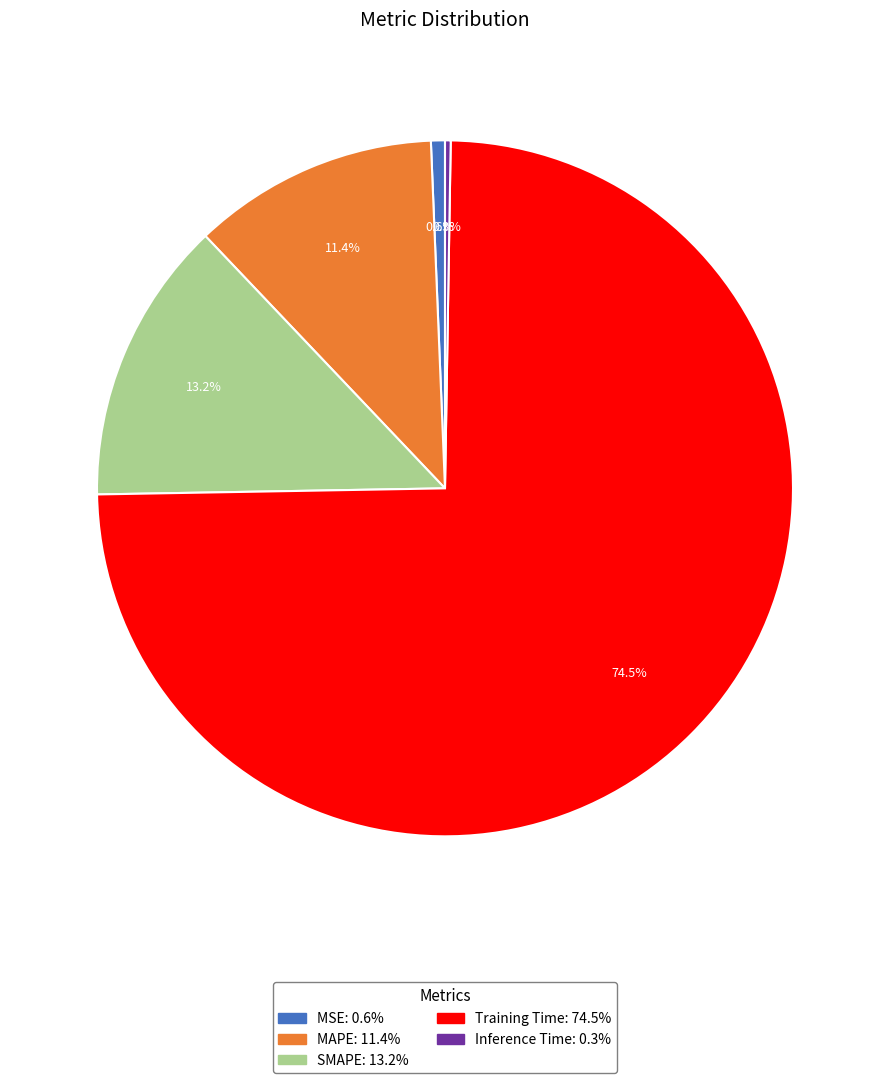

Which category accounts for the majority?

Training Time